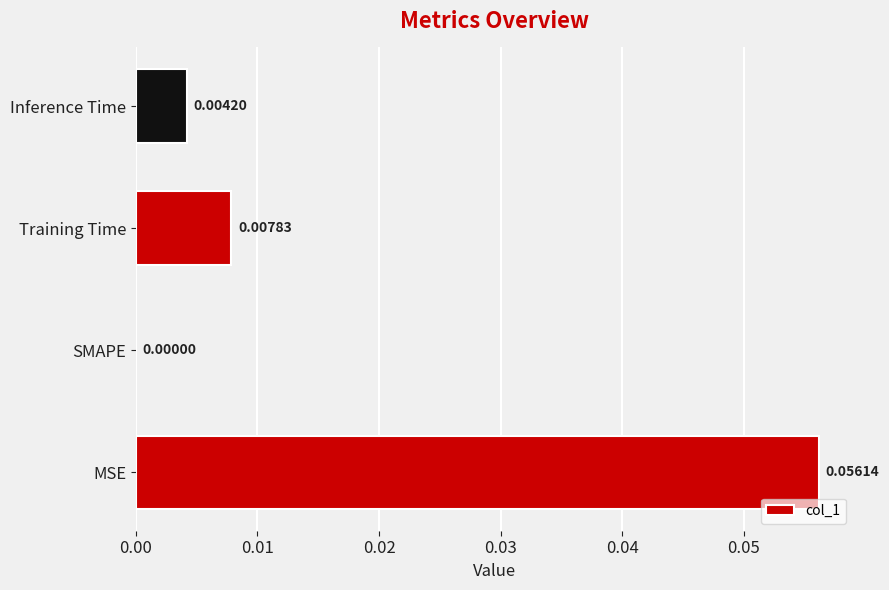

At which label is the value closest to 0?

SMAPE